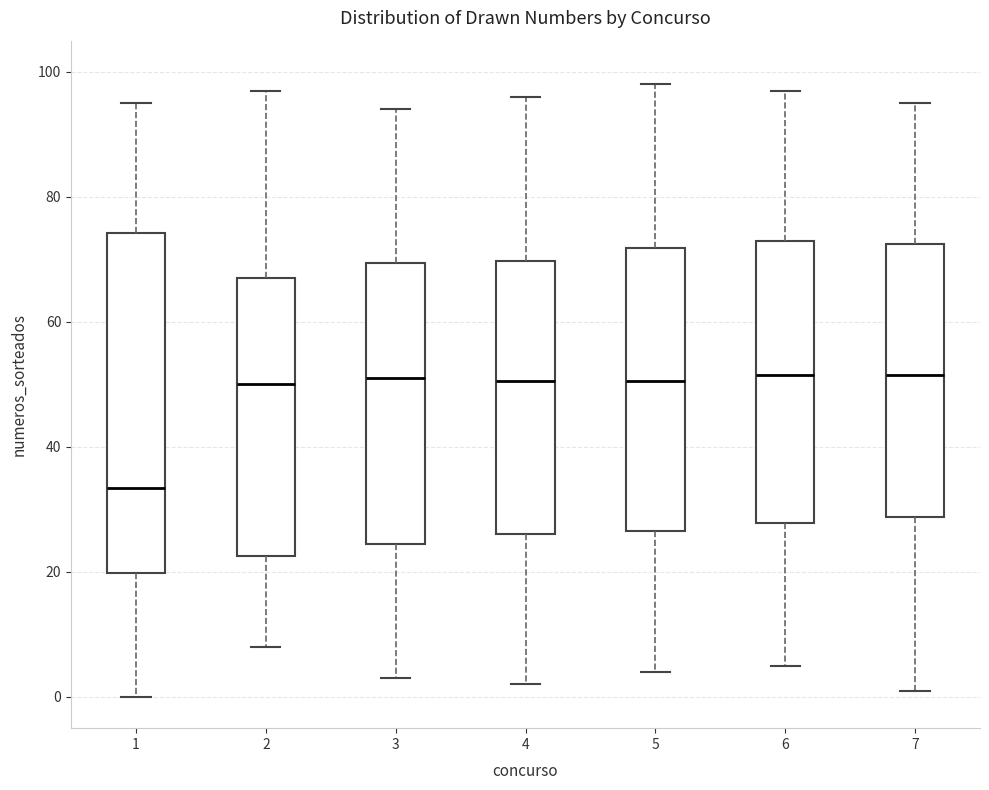

Where is the upper edge of the box at x = 3 on the y-axis? The values are not printed on the chart, so give them approximately, as read against the axis.

70